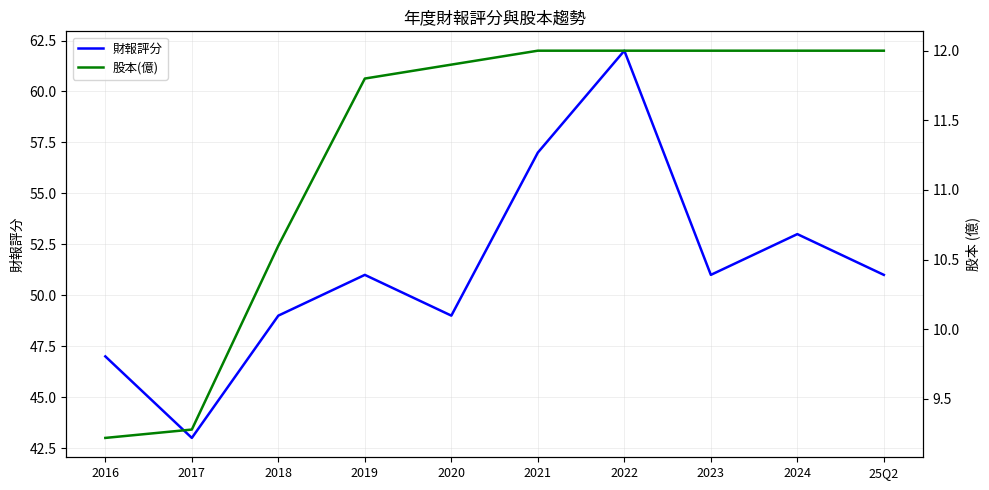

What is the label of the 9th point from the right?

2017